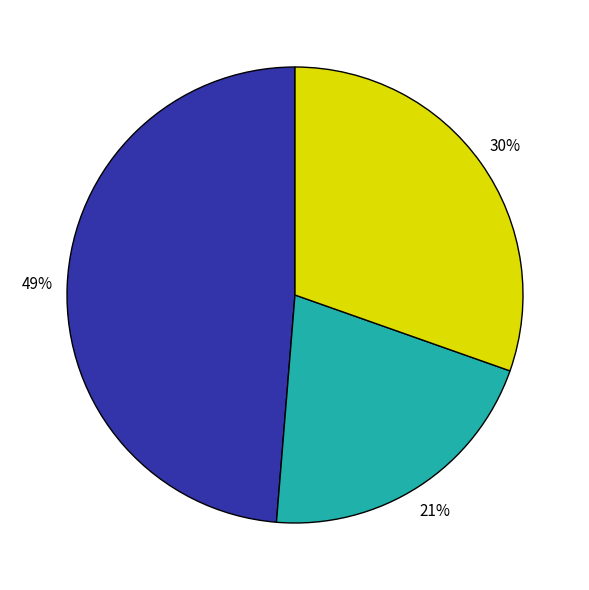

To the nearest percent, what is the average slice percentage?

33%